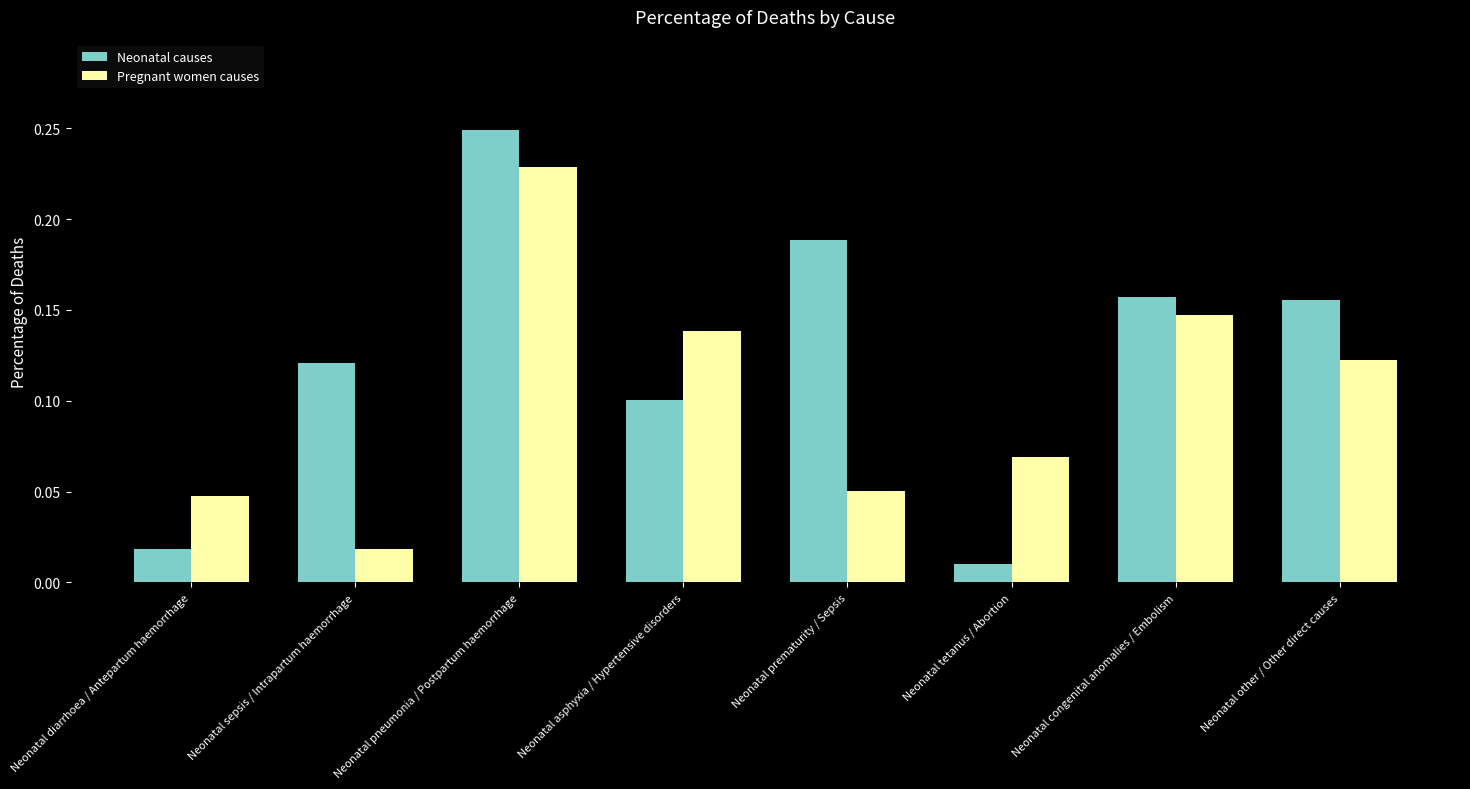

Between Neonatal asphyxia / Hypertensive disorders and Neonatal tetanus / Abortion, which series saw the biggest shift?

Neonatal causes